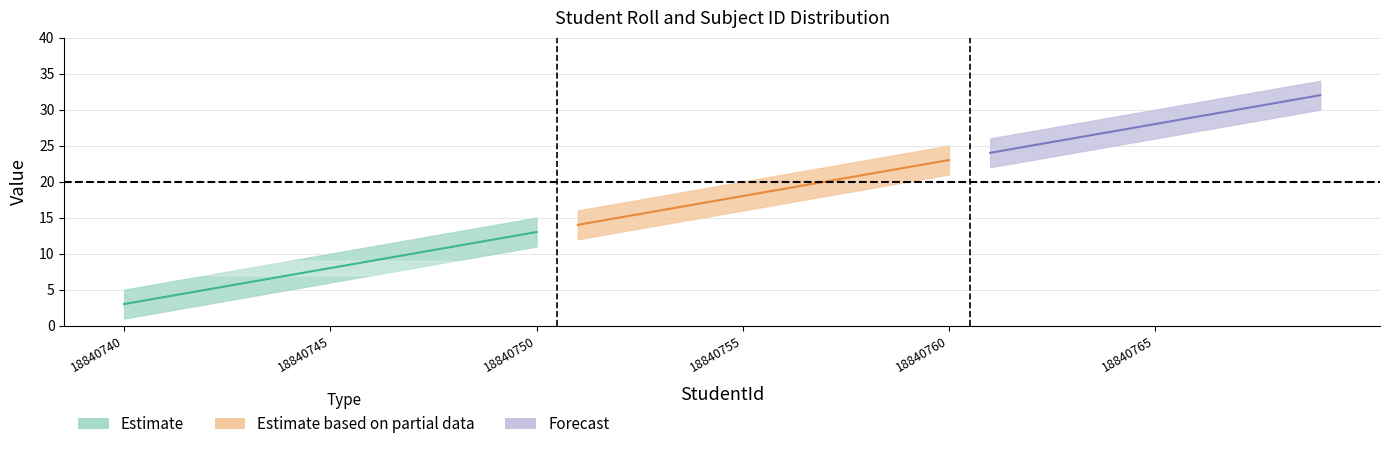

What is the value of the Roll_upper point at the 27th from the left?

31